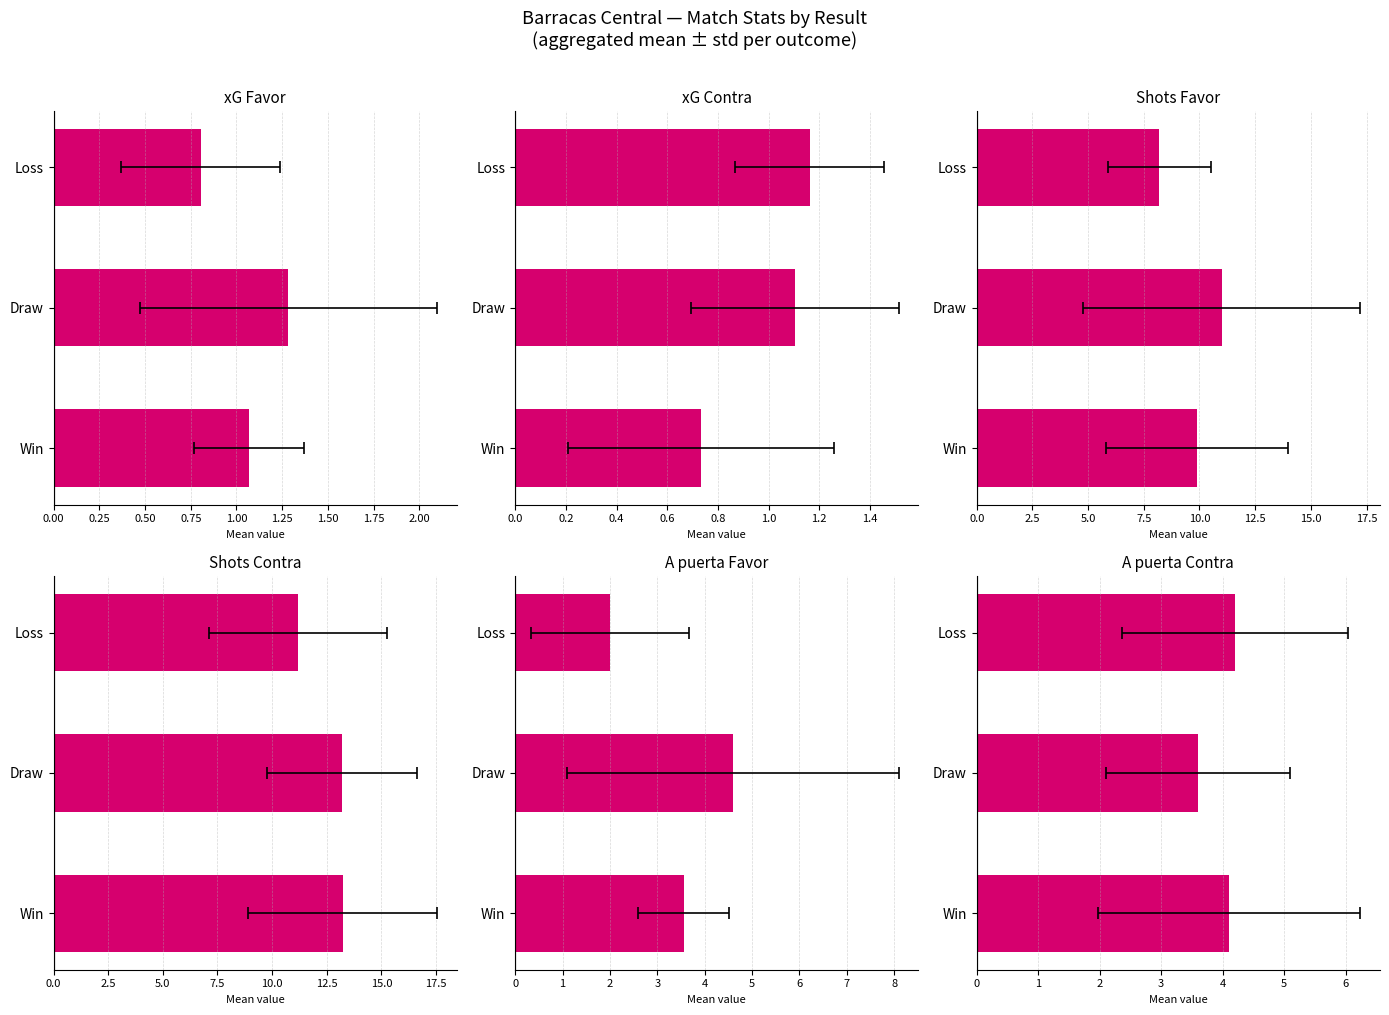

Are the bars grouped side by side (vs. stacked)?

Yes